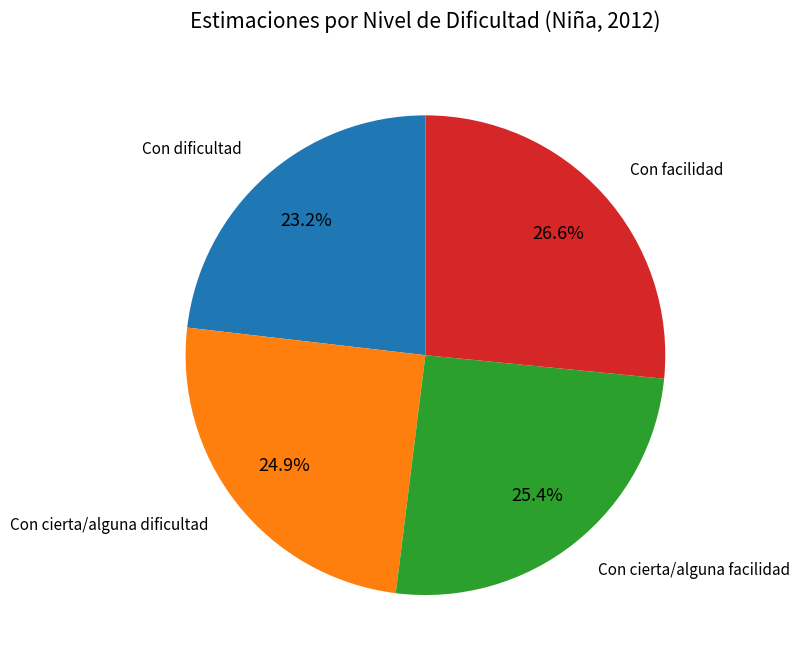

To the nearest percent, what portion does Con dificultad represent?

23%